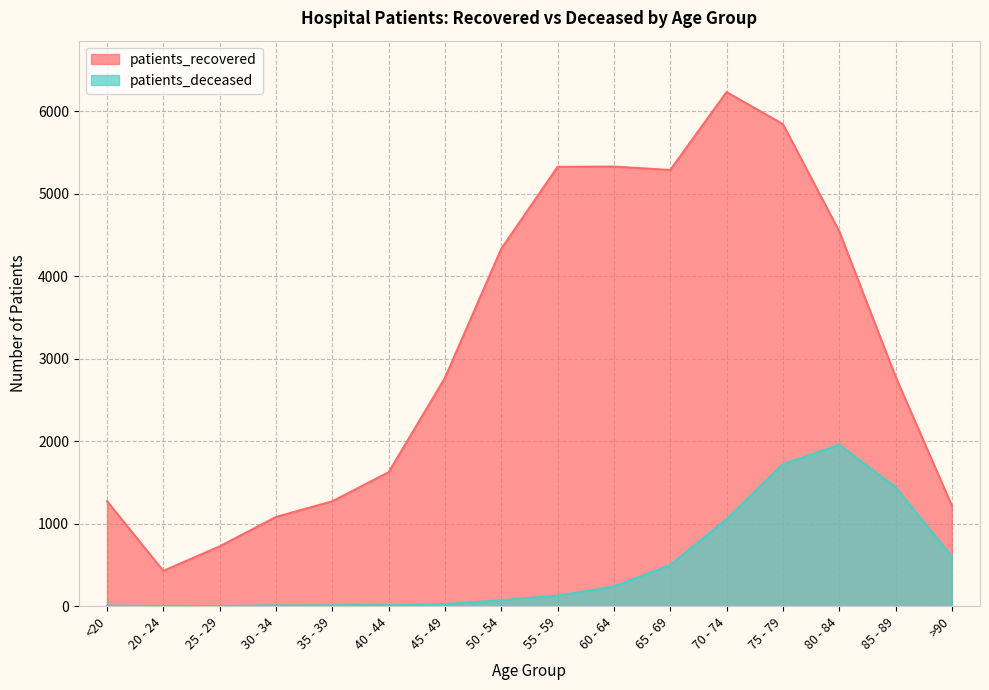

Rank the series at 50 - 54 from lowest to highest value.

patients_deceased, patients_recovered